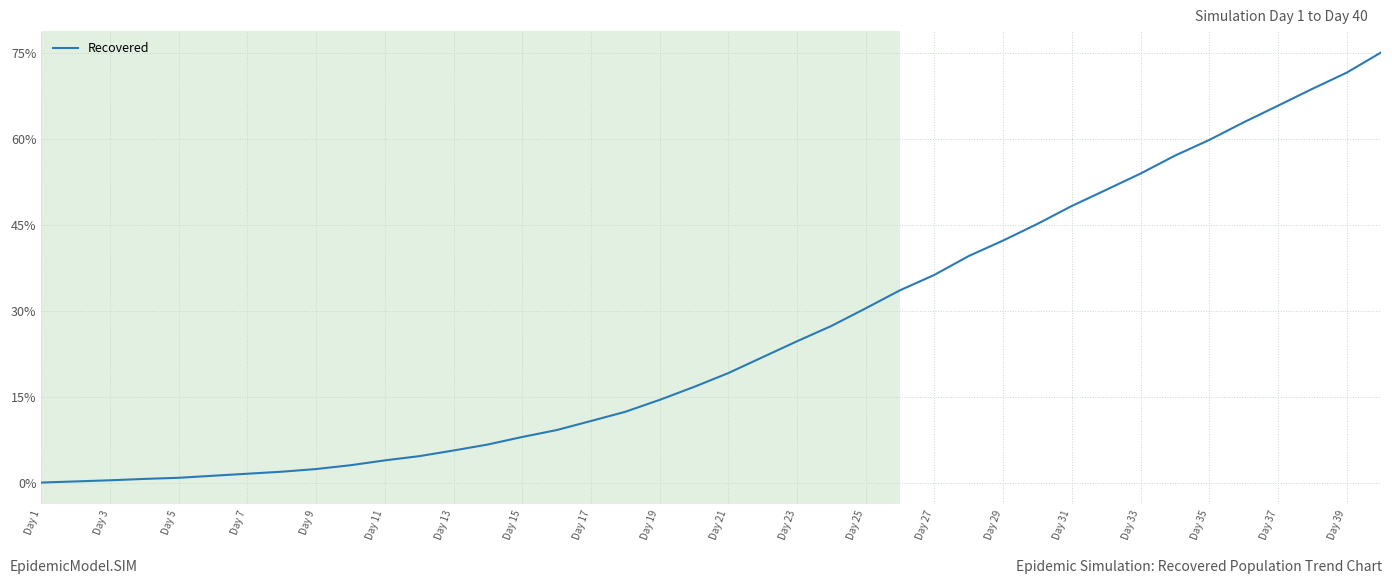

What is the difference between the second highest and second lowest values?

71.2